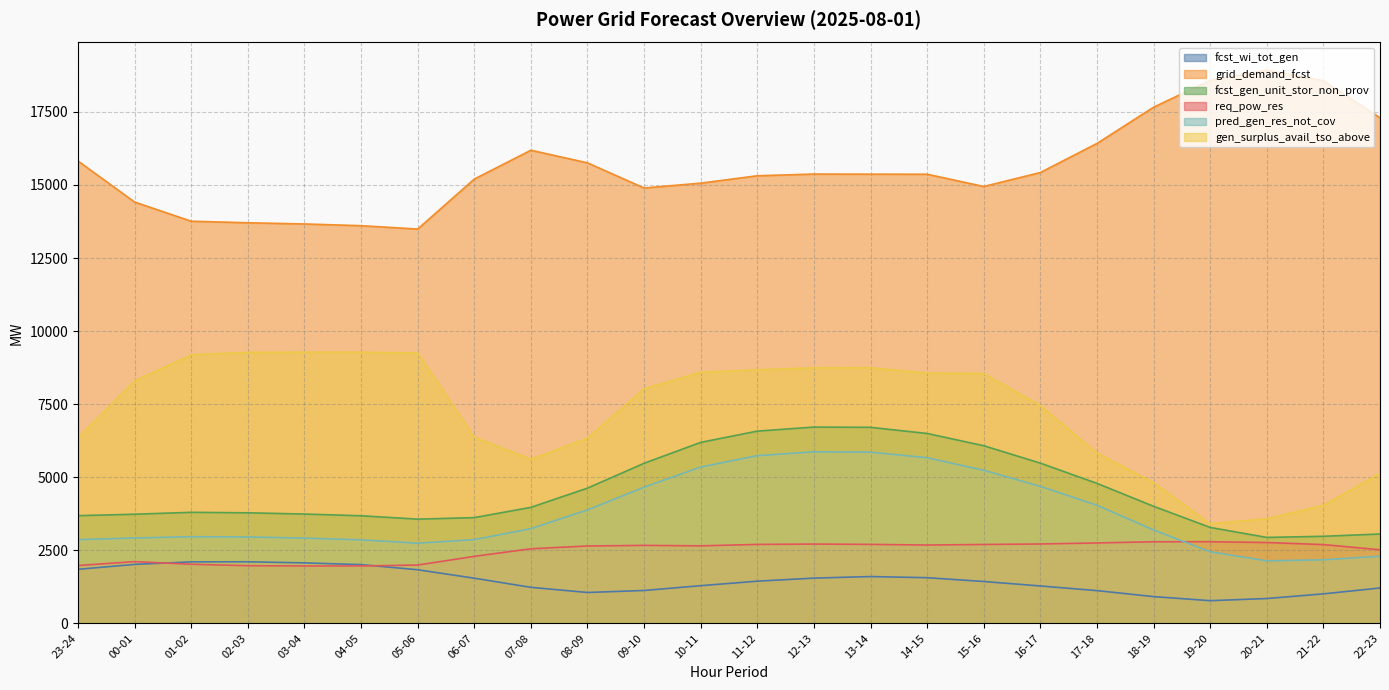

True or false: grid_demand_fcst has a value of 6625 at 04-05.

False